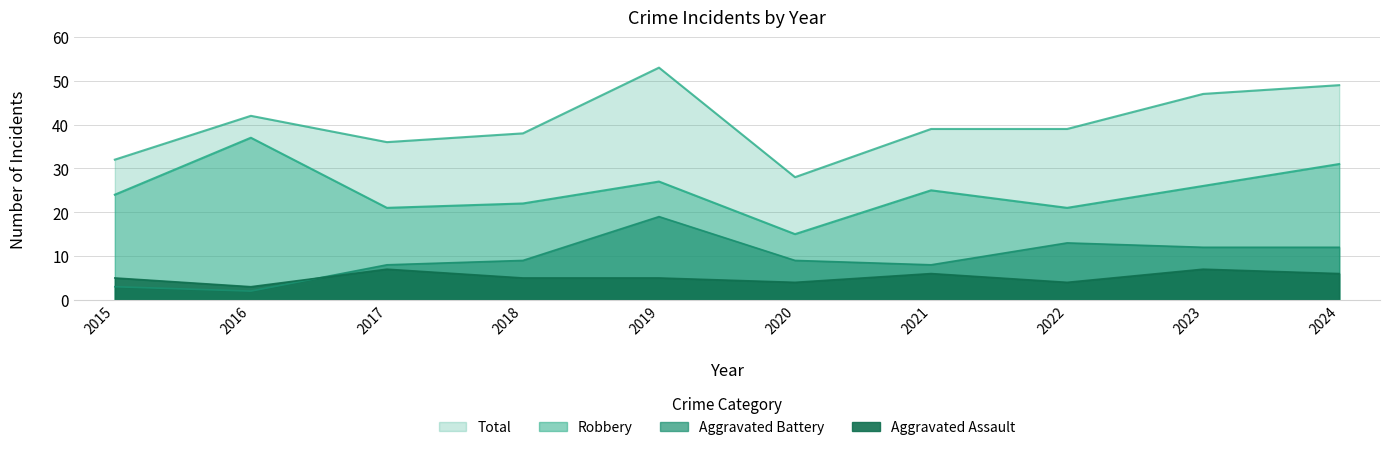

At how many categories does at least one series exceed 34?

8